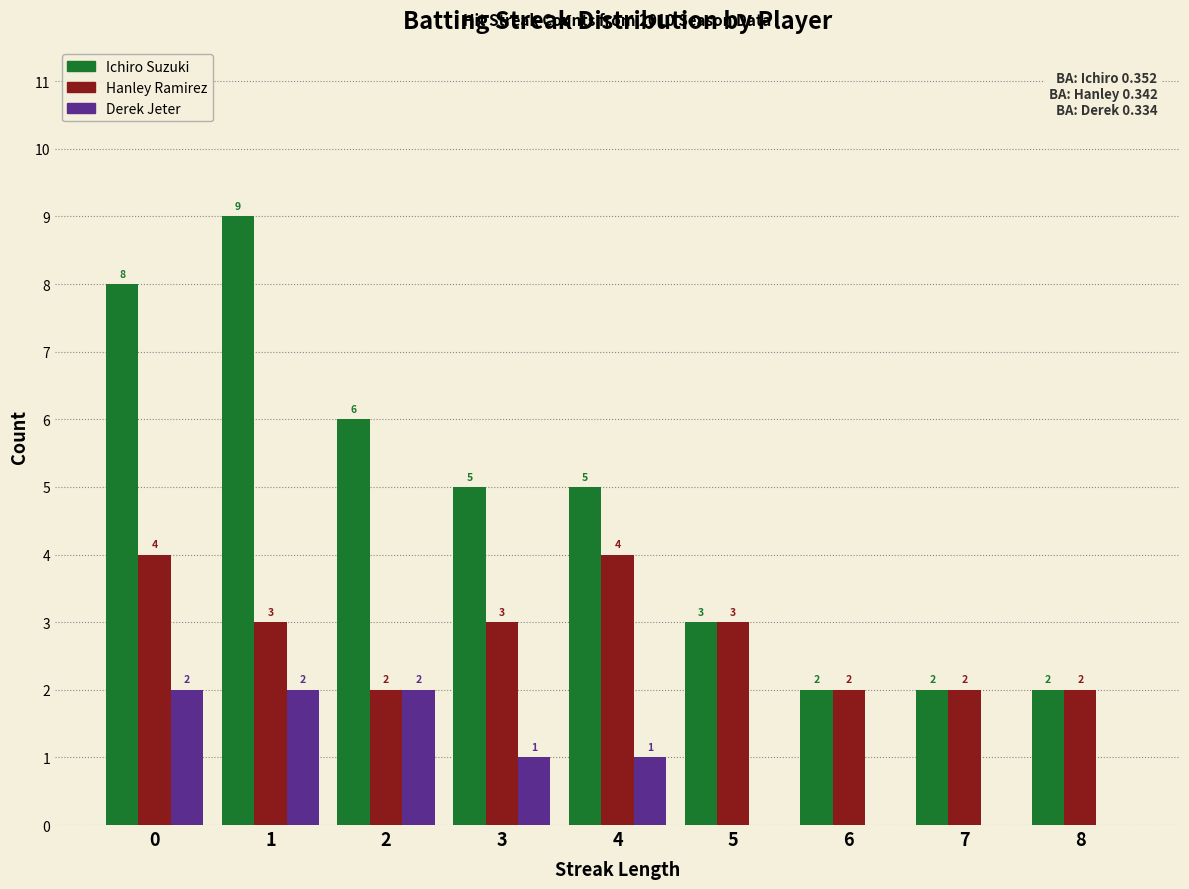

Reading left to right, list all the values displayed in this chart.

Ichiro Suzuki: 8	9	6	5	5	3	2	2	2
Hanley Ramirez: 4	3	2	3	4	3	2	2	2
Derek Jeter: 2	2	2	1	1	0	0	0	0